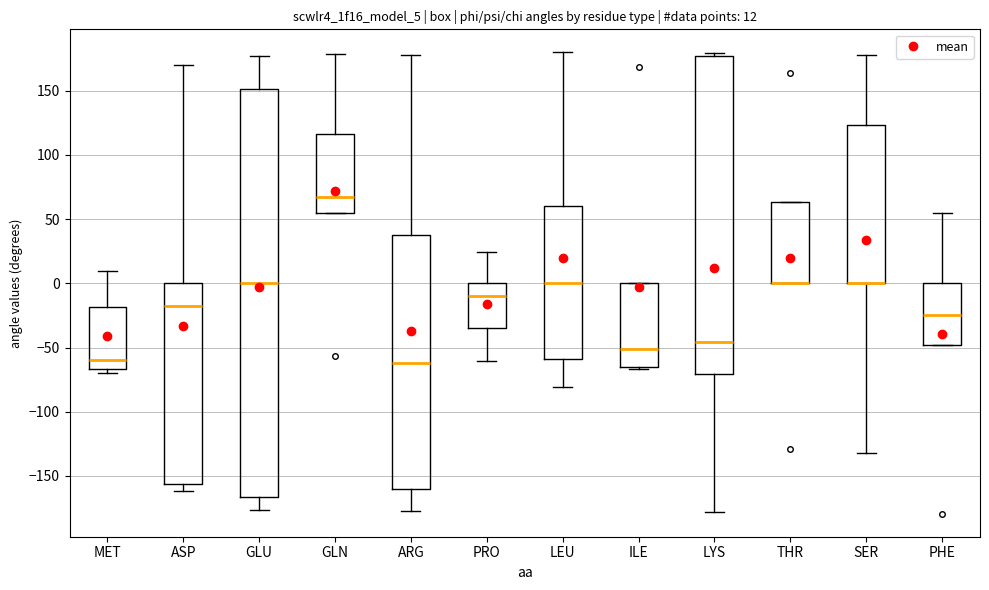

Which box is the tallest, from its lower edge to its upper edge?

GLU